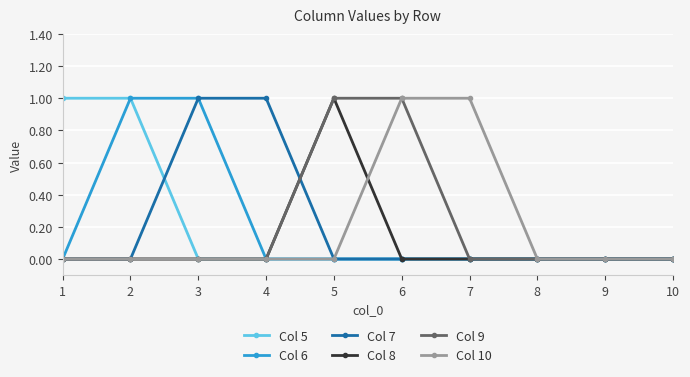

True or false: Col 7 has a value of 1 at 3.

True